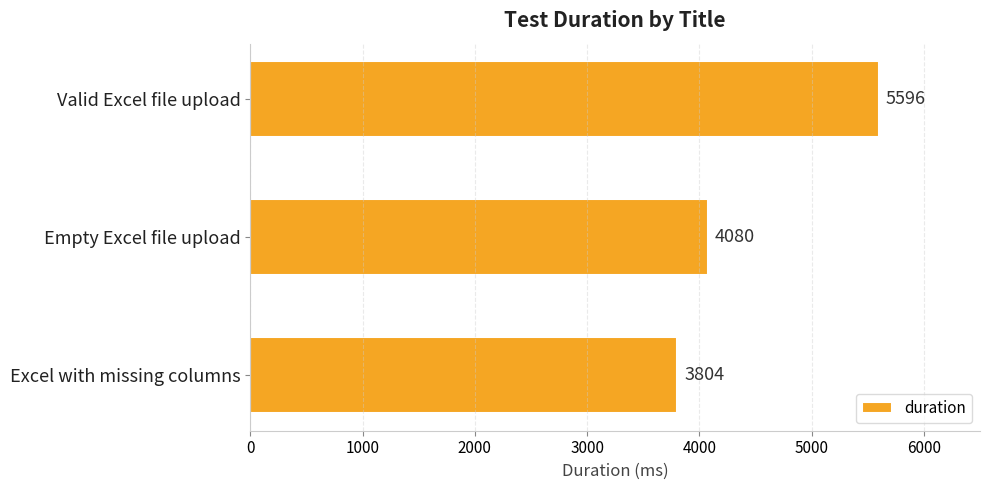

What is the ratio of the value at Excel with missing columns to the value at Valid Excel file upload?

0.7